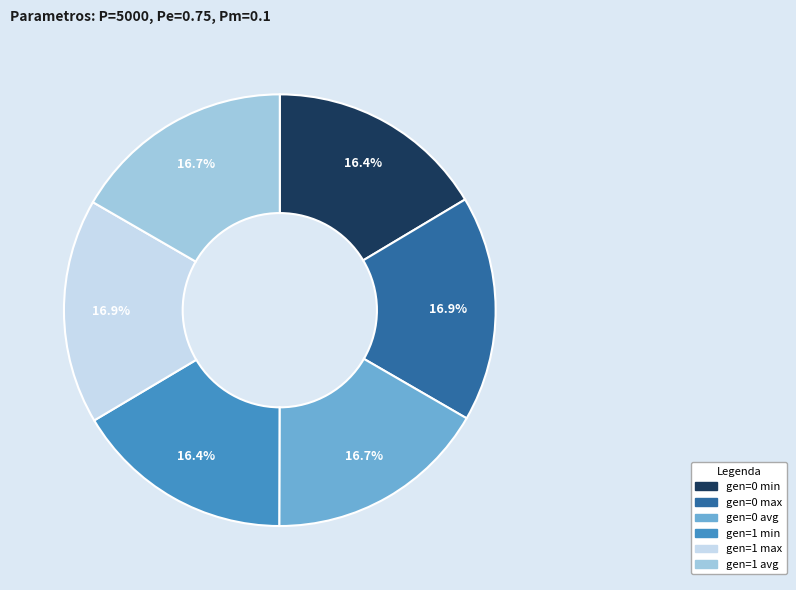

Is there a majority slice in this chart?

No